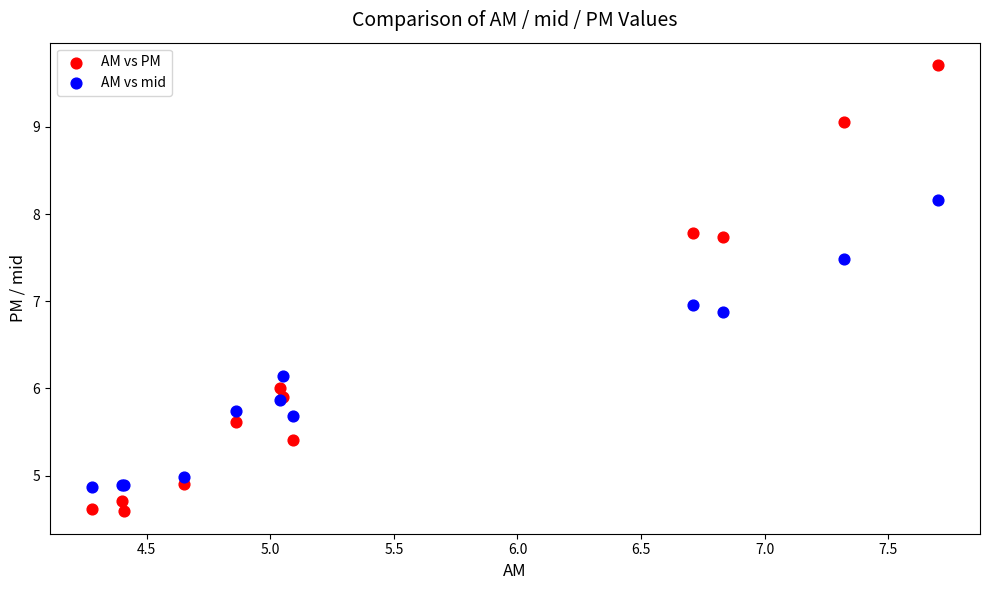

What are all the series names shown in the legend?

AM vs PM, AM vs mid